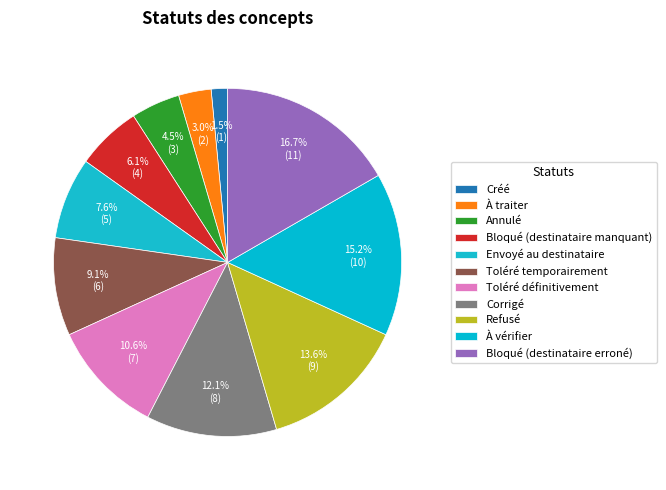

How many slices are in this pie chart?

11